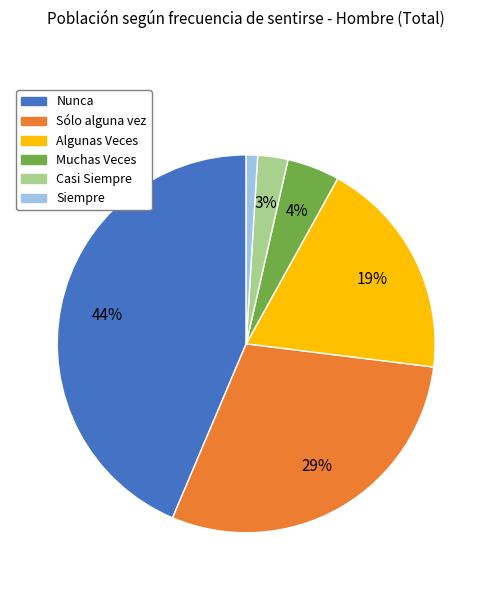

Is the sum of Nunca and Algunas Veces greater than half?

Yes